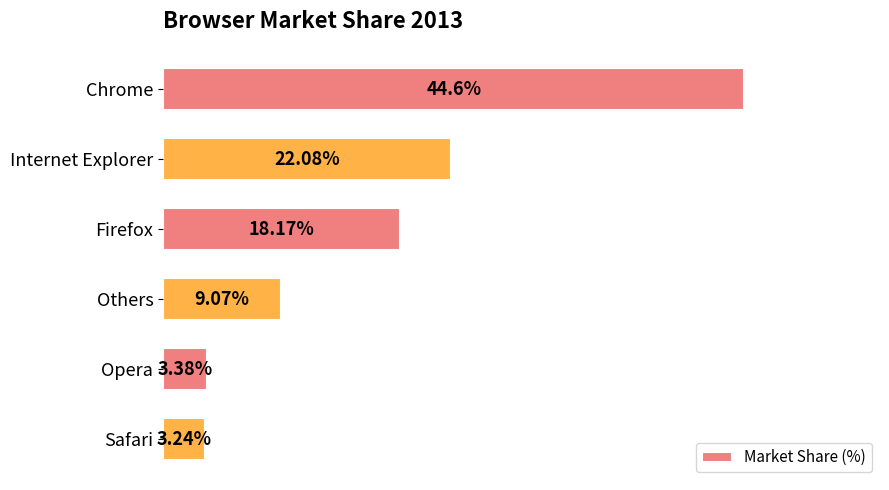

Does the chart contain stacked bars?

No